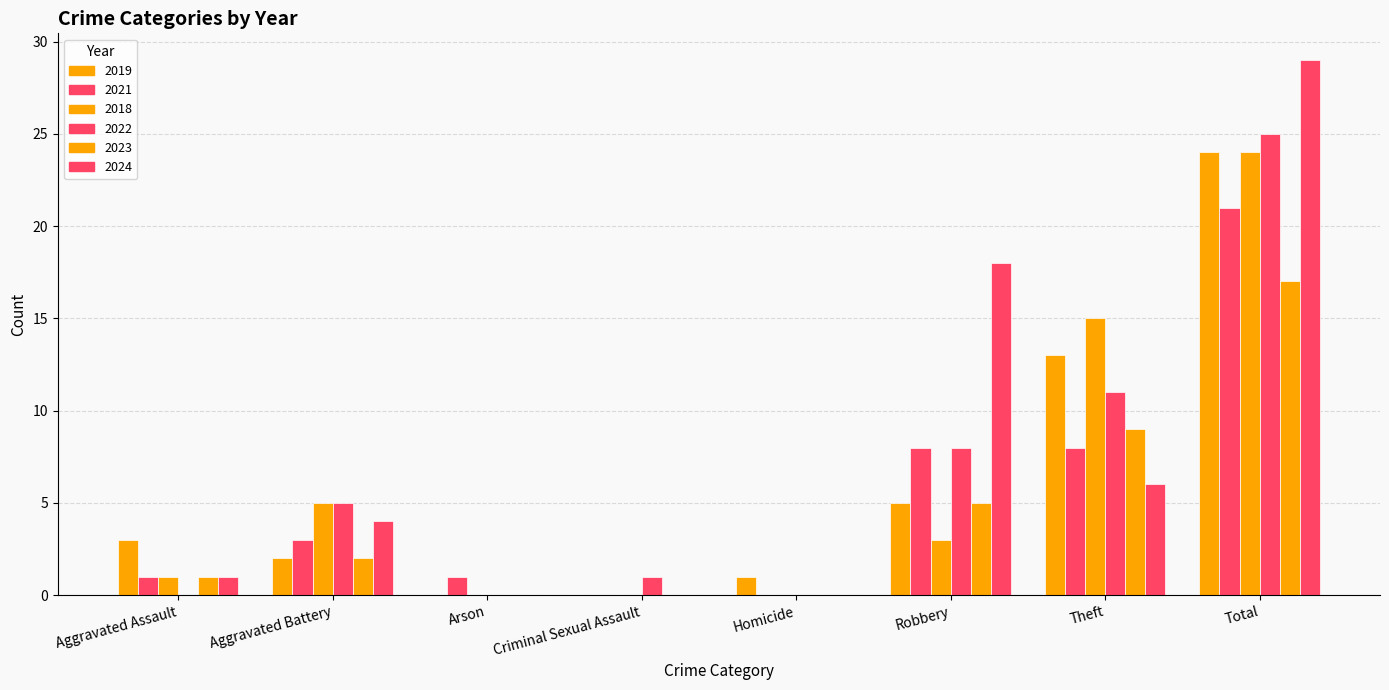

What is the difference between the maximum and minimum values in the 2018 series?

24